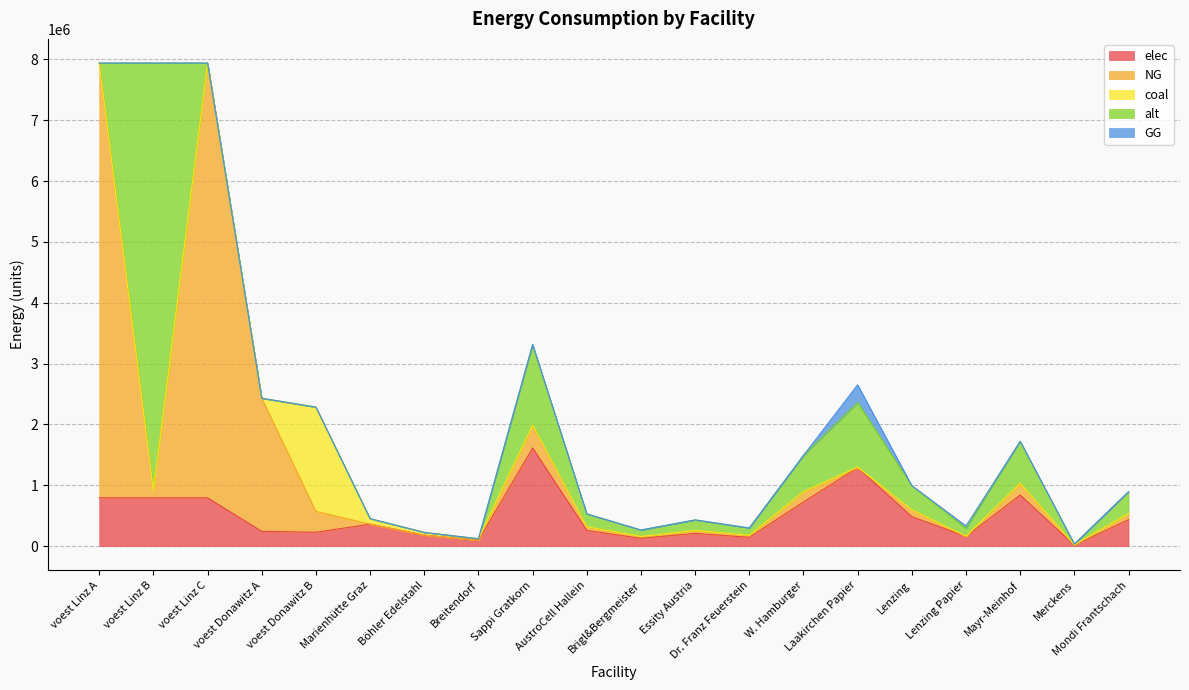

Which series ends up on top after the final intersection of coal and GG?

coal